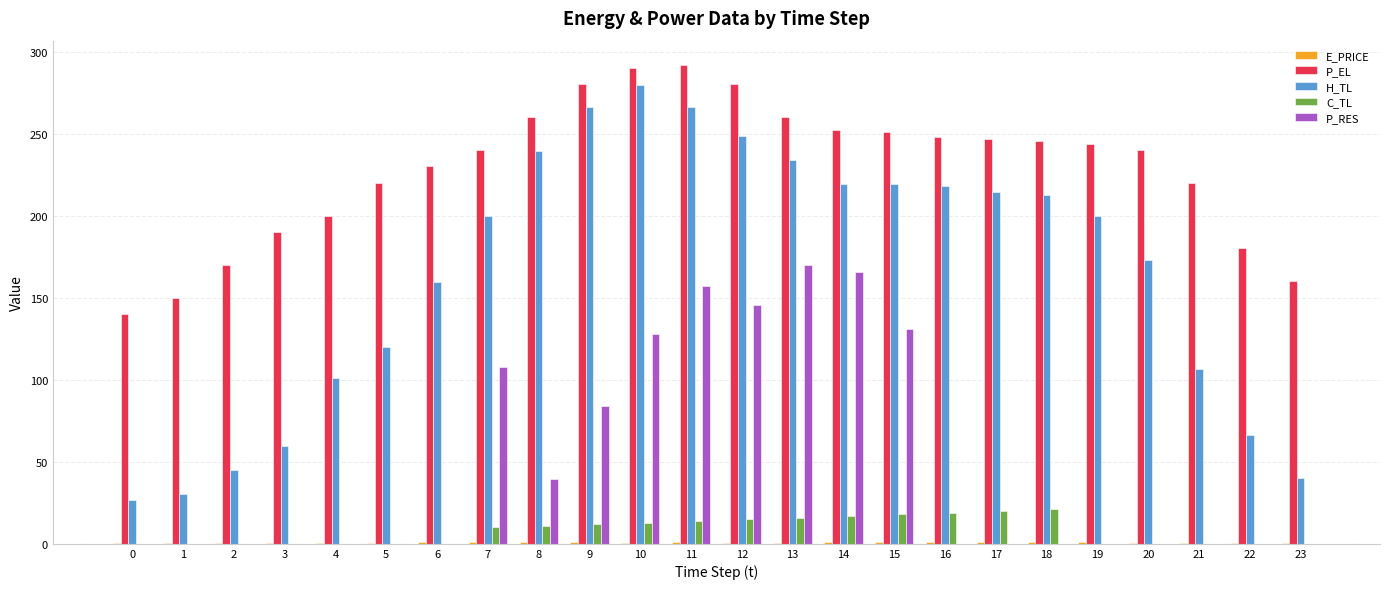

What is the sum of all P_RES values?

1127.2